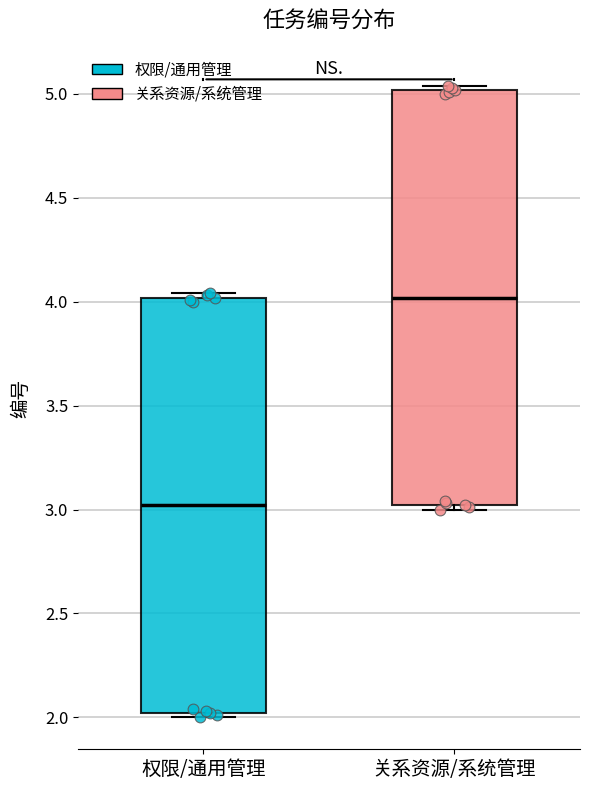

Which box has the lowest median line?

权限/通用管理